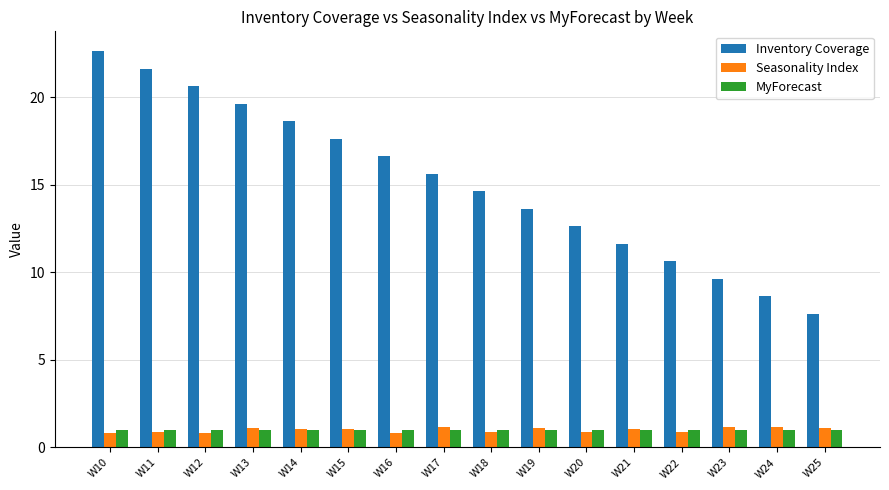

Which series has the largest range (max minus min)?

Inventory Coverage